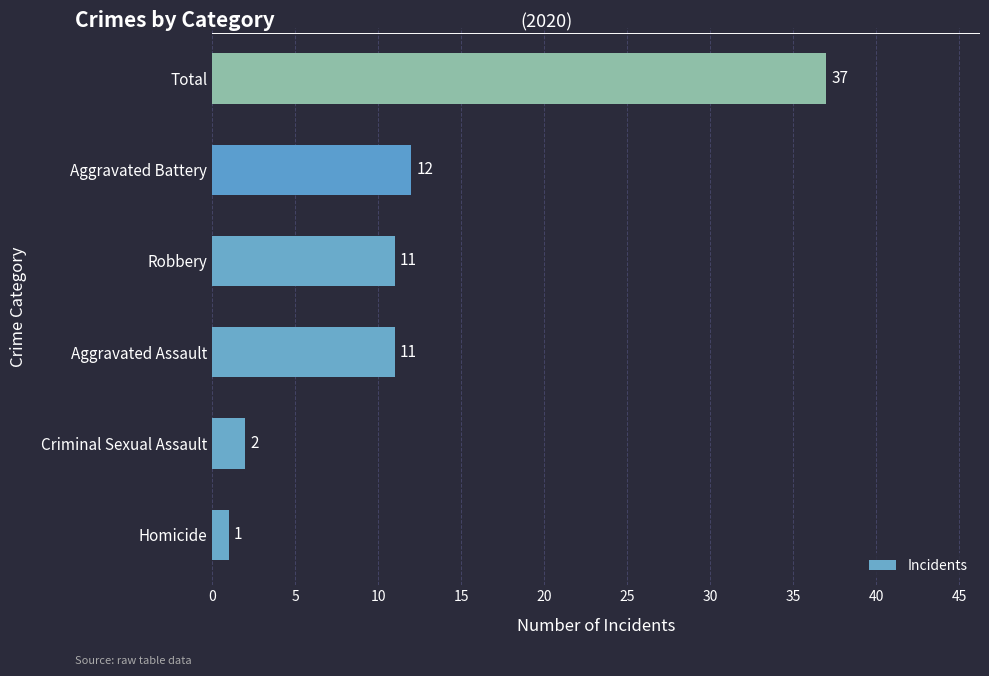

What is the average value?

12